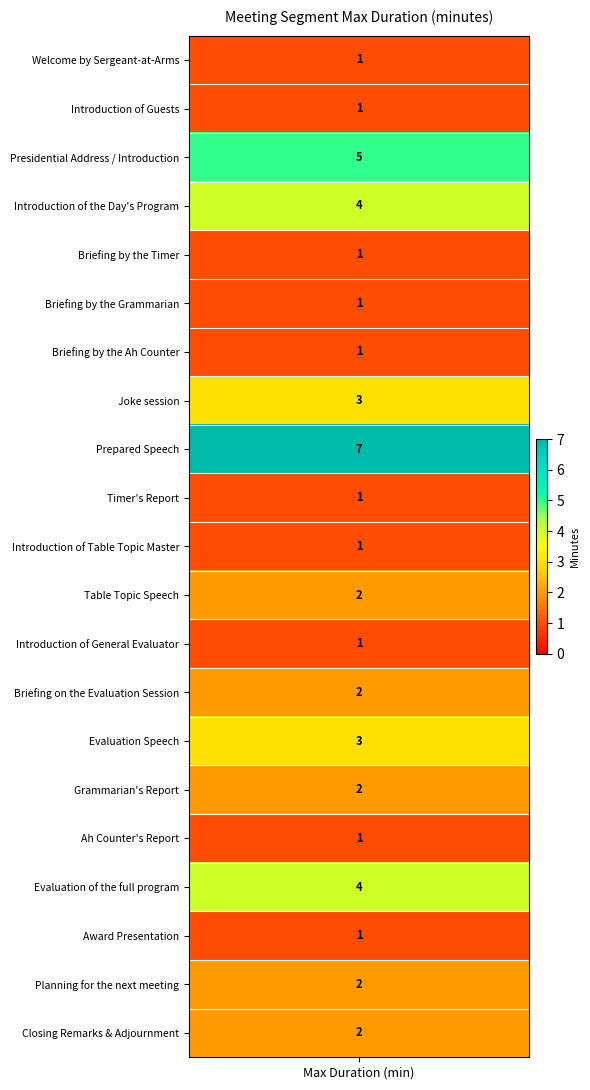

How many data points are less than 2?

10